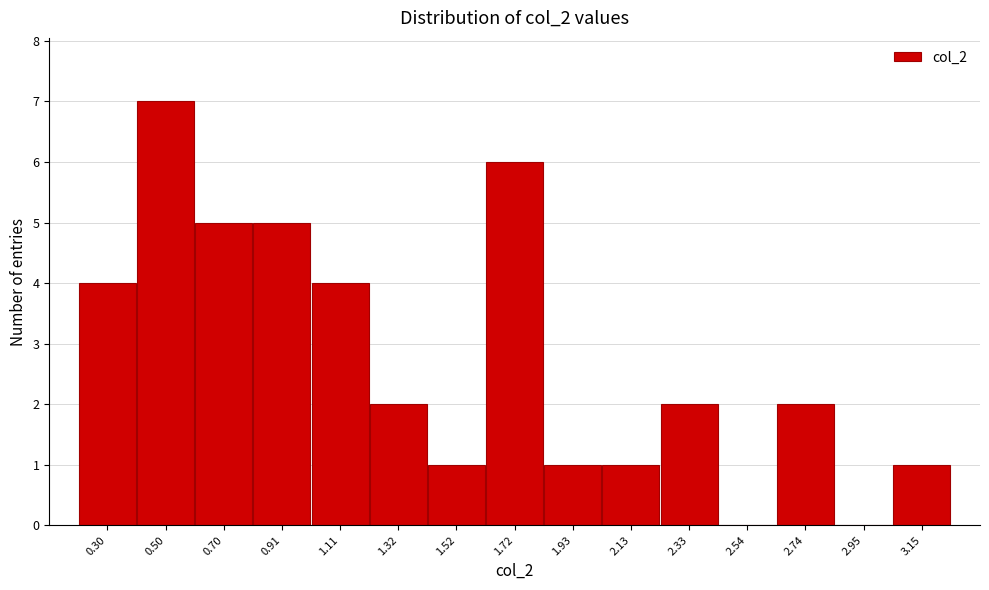

Reading left to right, transcribe all the data shown in this chart.

0.30=4	0.50=7	0.70=5	0.91=5	1.11=4	1.32=2	1.52=1	1.72=6	1.93=1	2.13=1	2.33=2	2.54=0	2.74=2	2.95=0	3.15=1